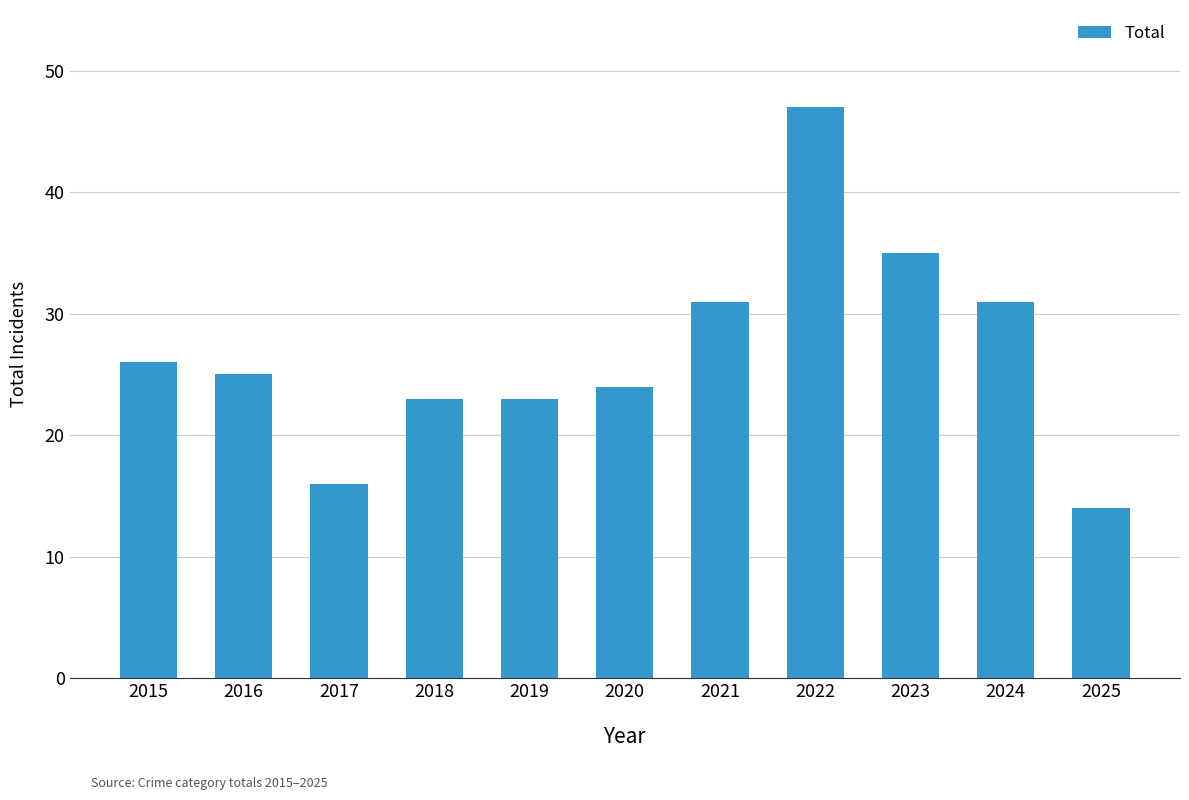

What is the change in value from 2016 to 2020?

-1